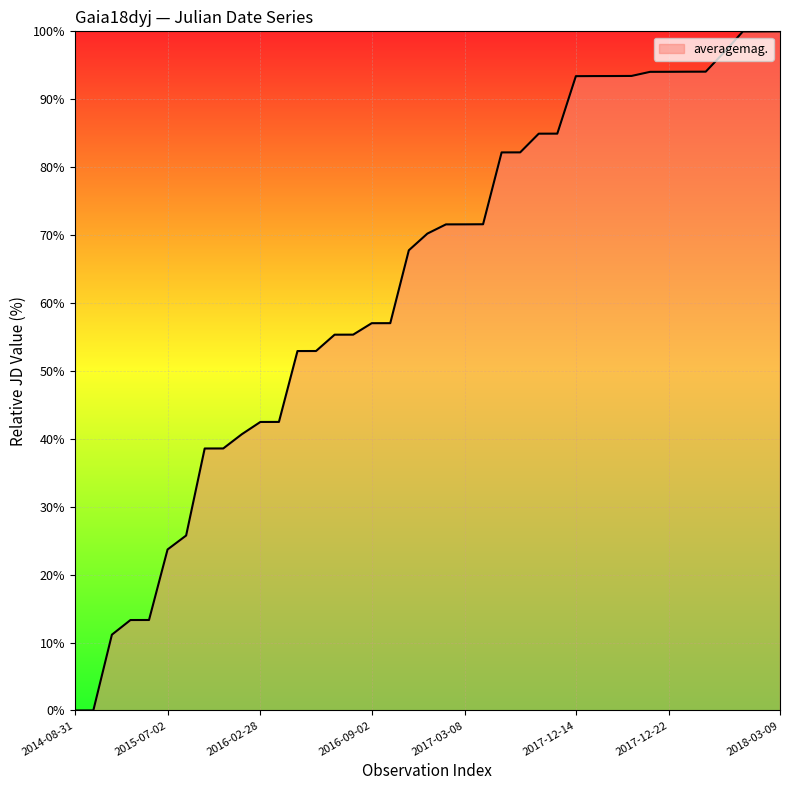

What is the maximum value shown in the chart?

100.0